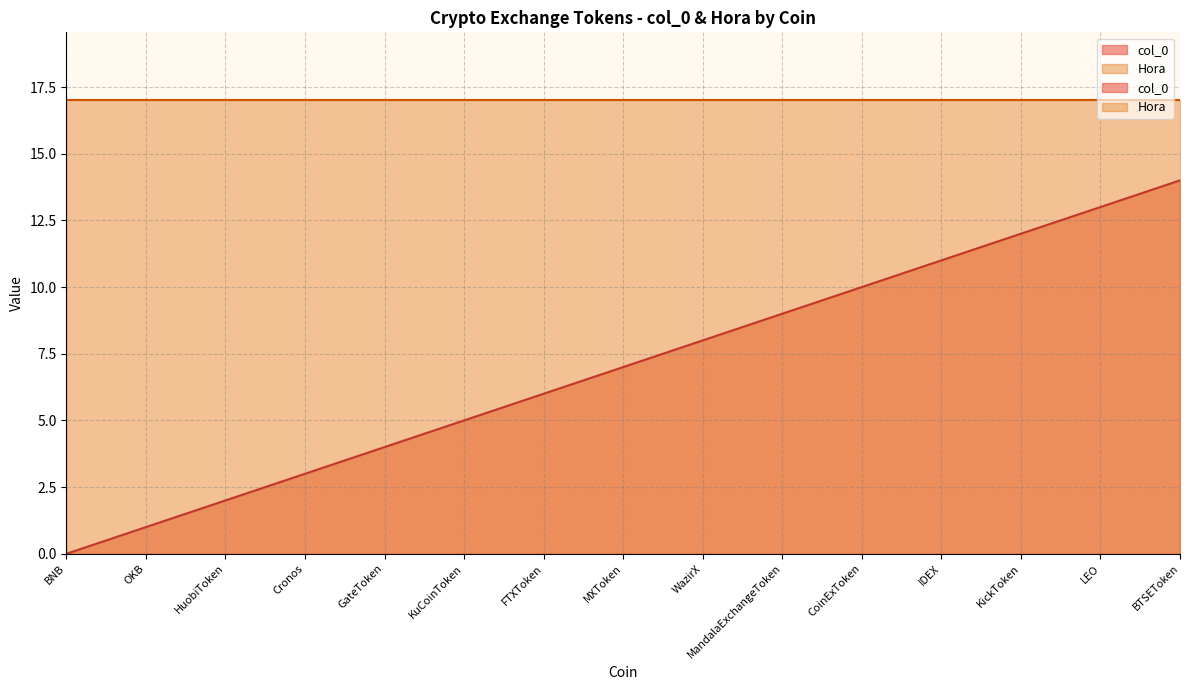

How many data points are less than 7?

7